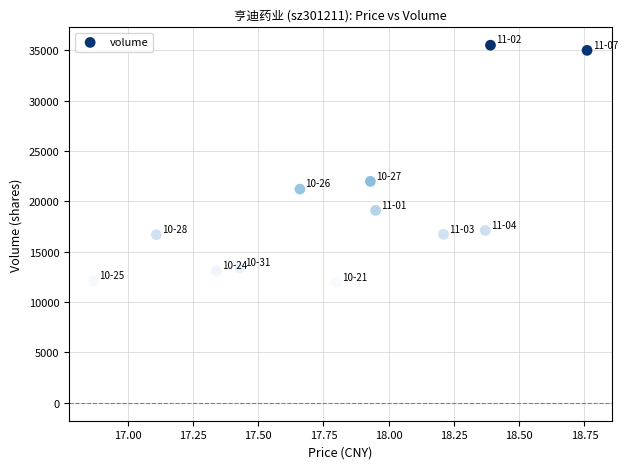

What Y value in the scatter plot is closest to 23732?

21993